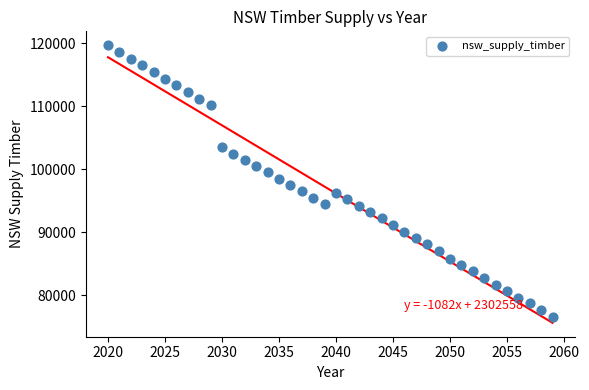

What is the range of Y values (max minus min)?

43100